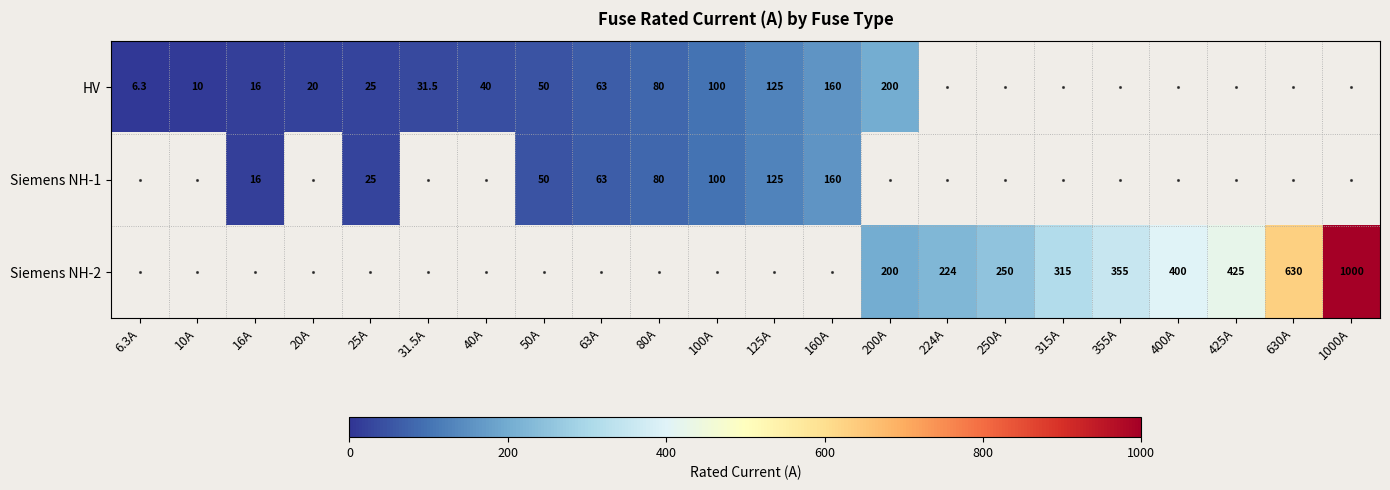

The Siemens NH-1 series shows 73.6 at 125A. True or false?

False